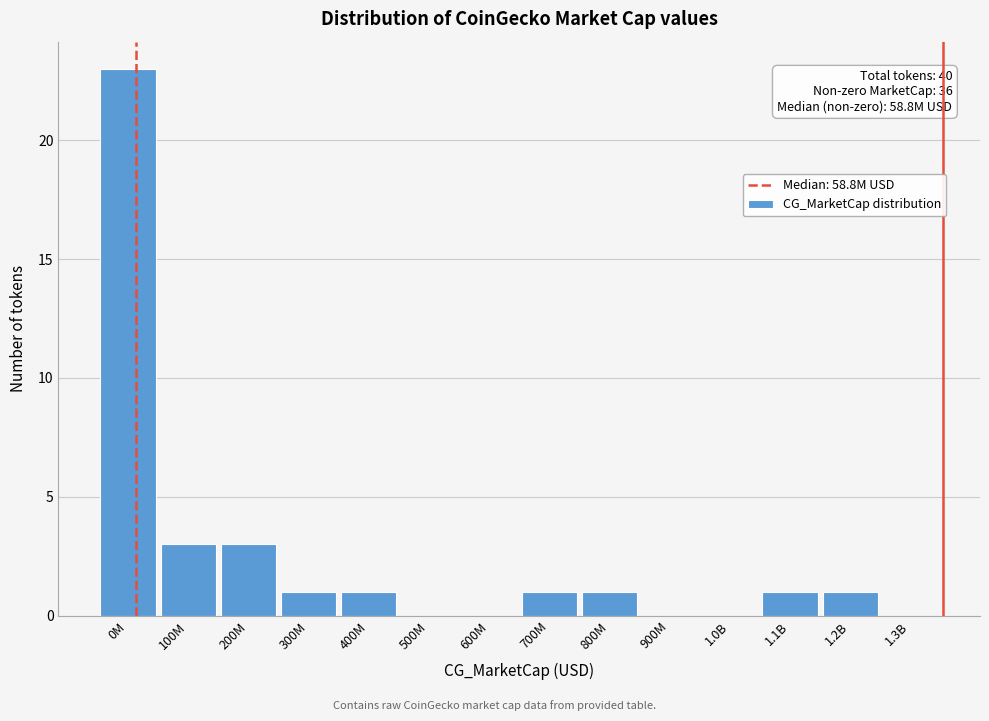

Reading left to right, transcribe all the data shown in this chart.

0M=23	100M=3	200M=3	300M=1	400M=1	500M=0	600M=0	700M=1	800M=1	900M=0	1.0B=0	1.1B=1	1.2B=1	1.3B=0